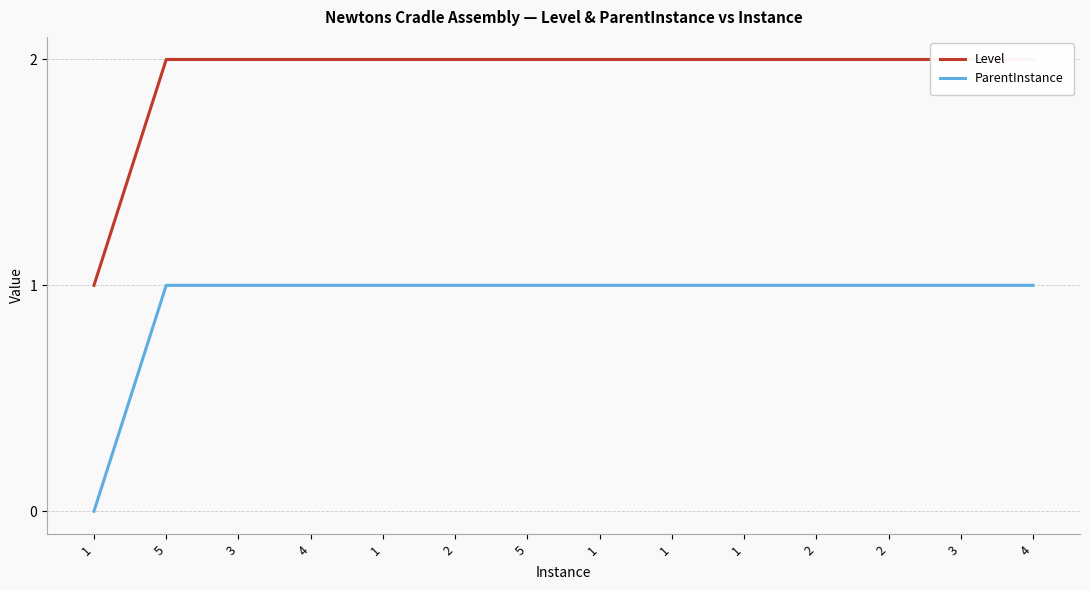

Which label corresponds to the largest value in the chart?

5